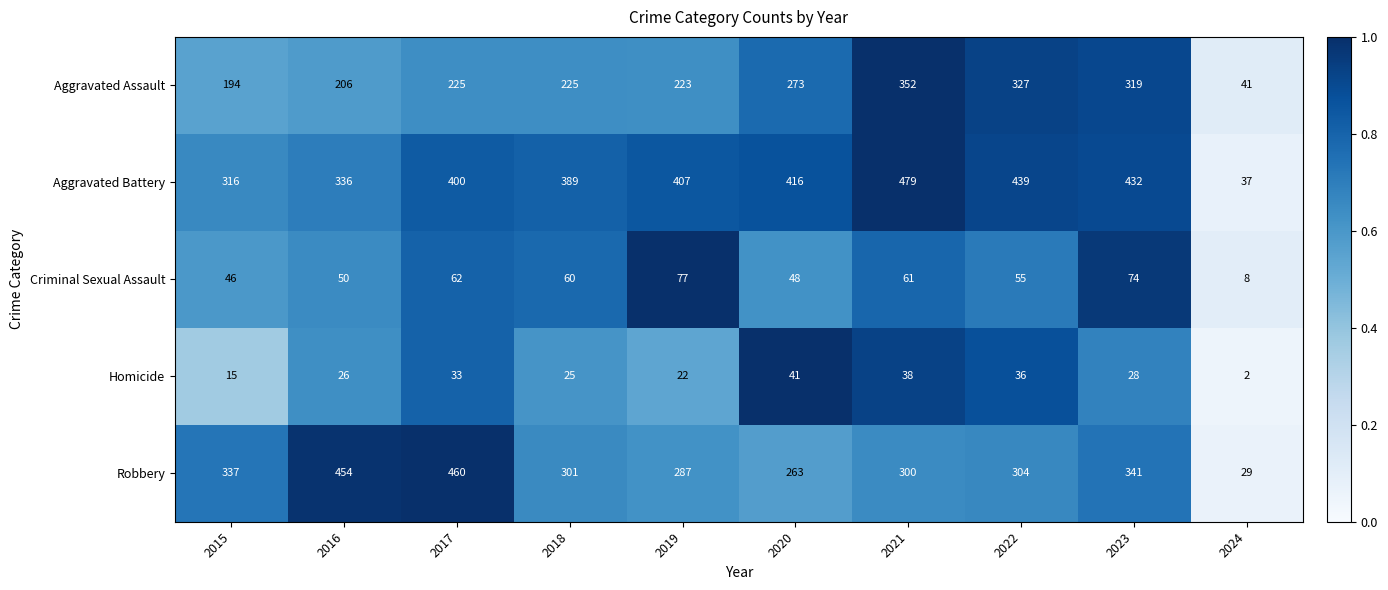

Count the number of data series in this chart.

5